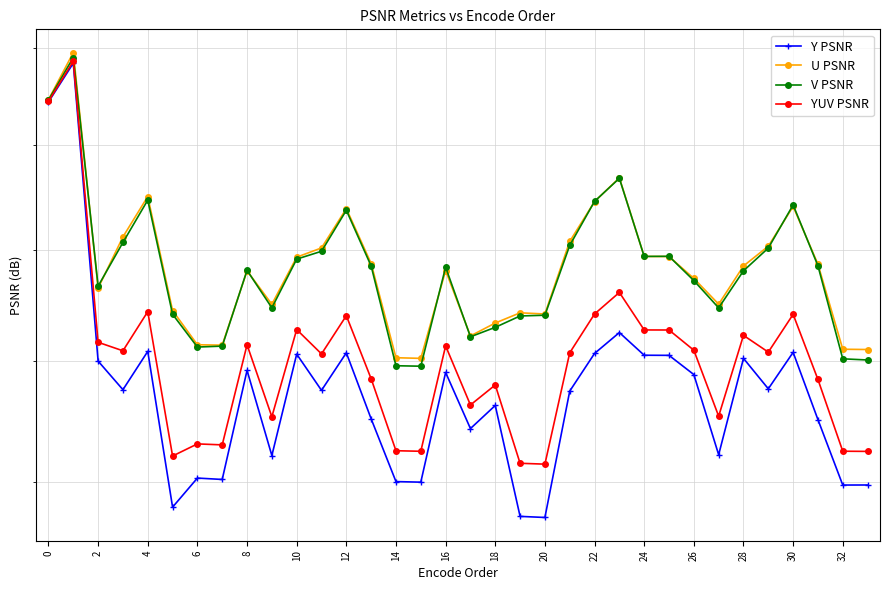

True or false: YUV PSNR has a value of 34.4 at 27.

False